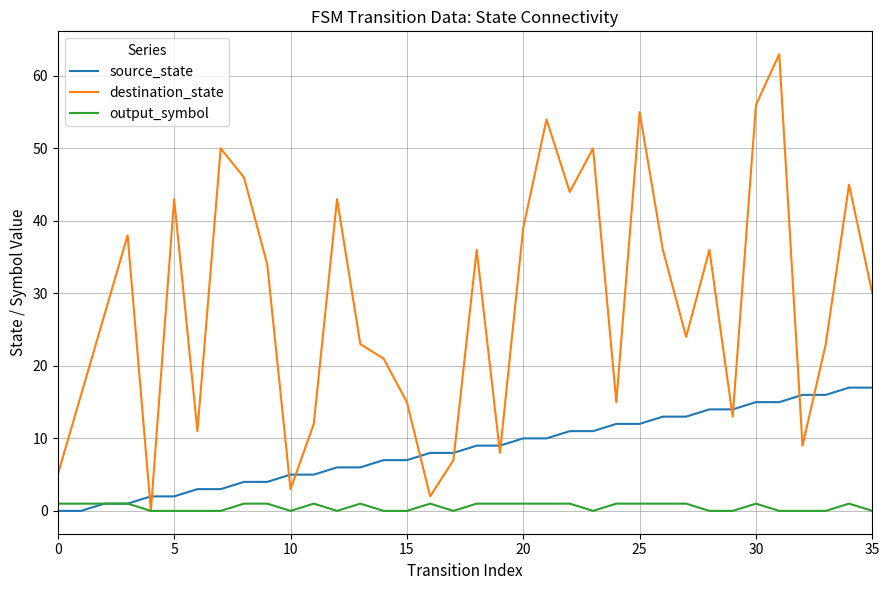

How many distinct data groups are displayed?

3